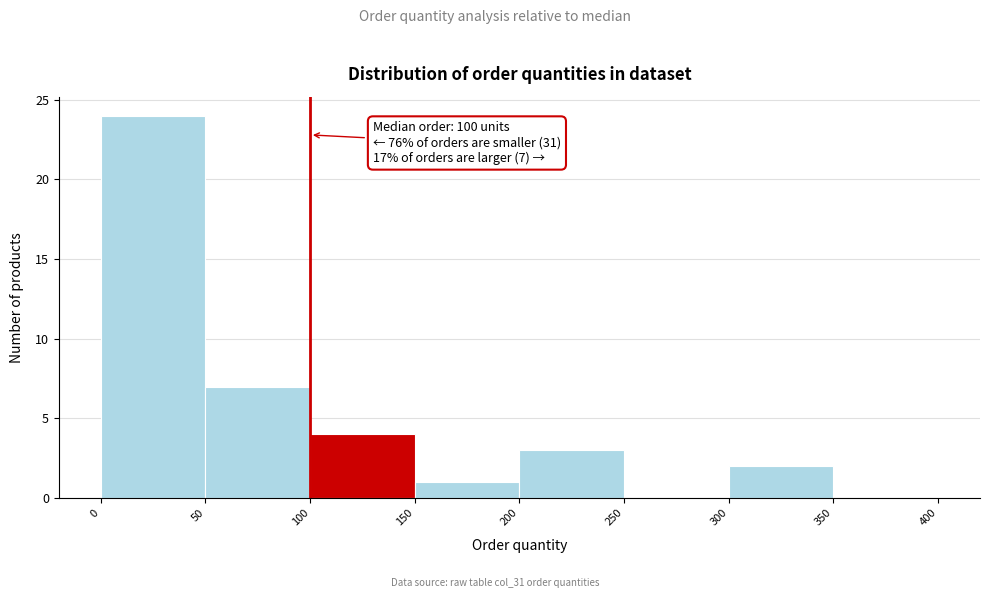

Which range on the x-axis has the tallest bar?

0 to 50